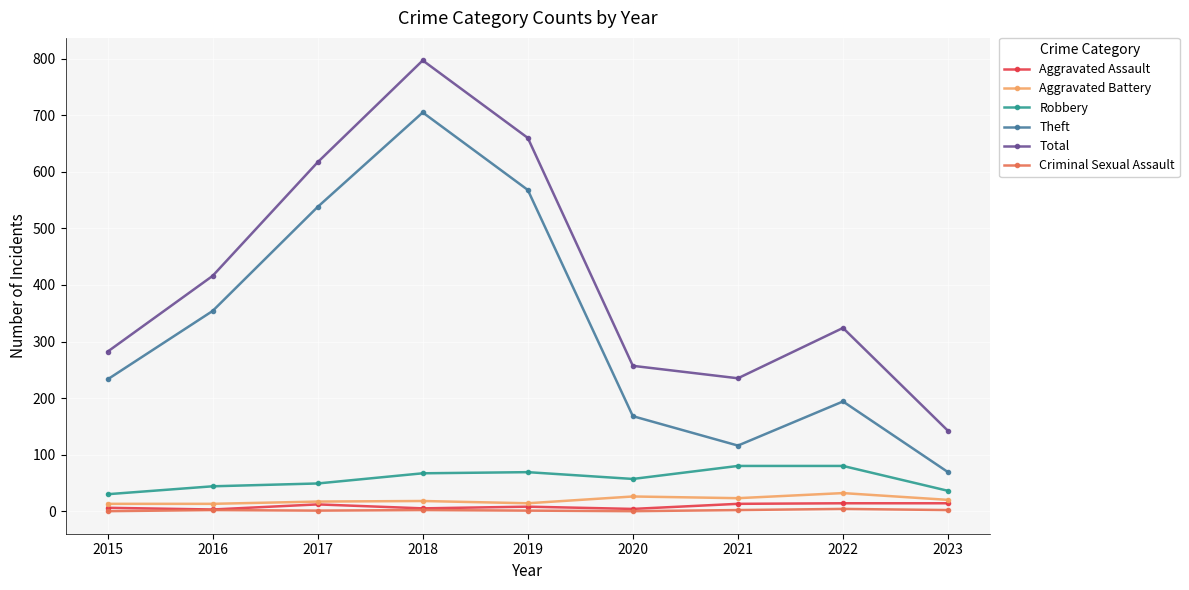

Which series has the largest total across all categories?

Total